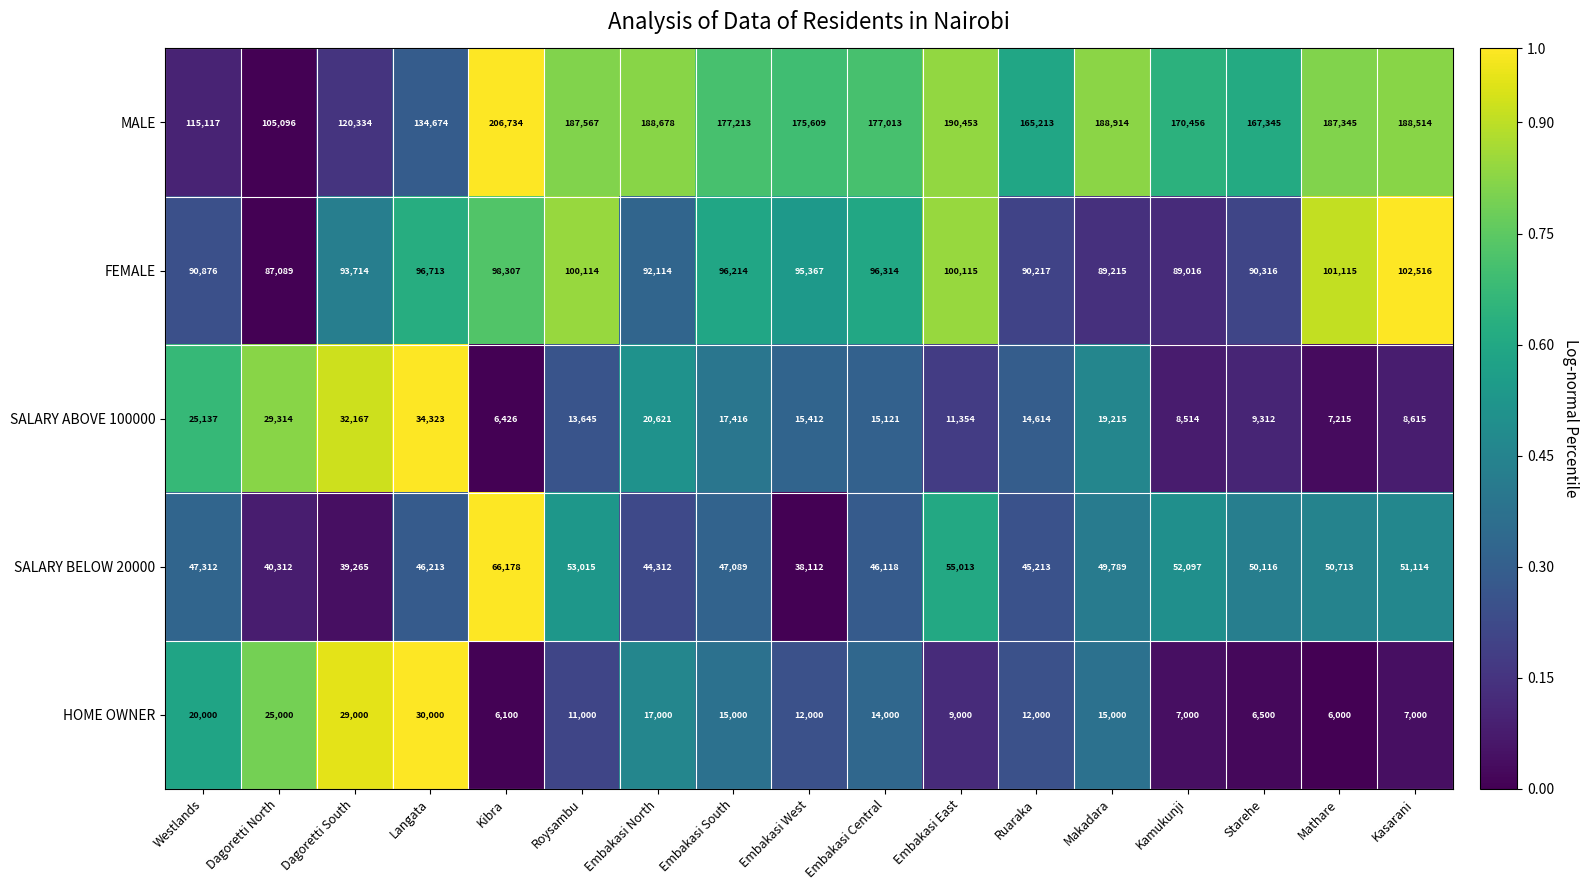

What is the average value of the SALARY ABOVE 100000 series?

16966